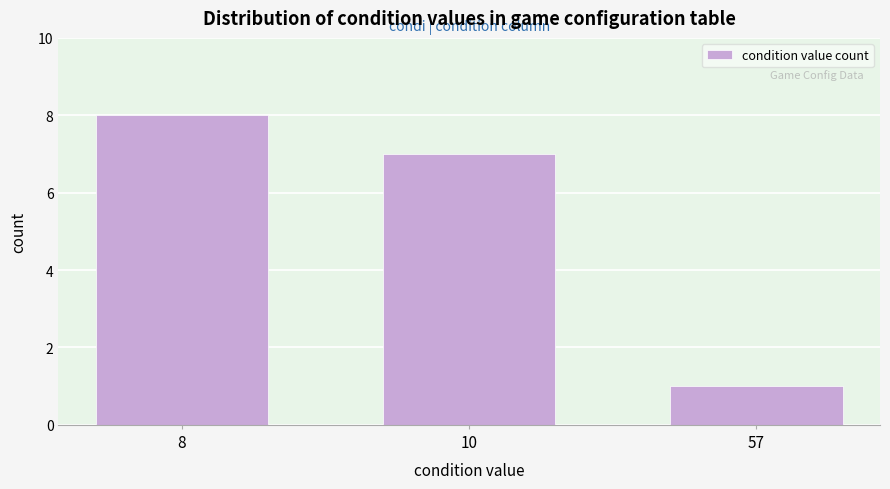

Reading left to right, what are all the values shown in this chart?

8	7	1